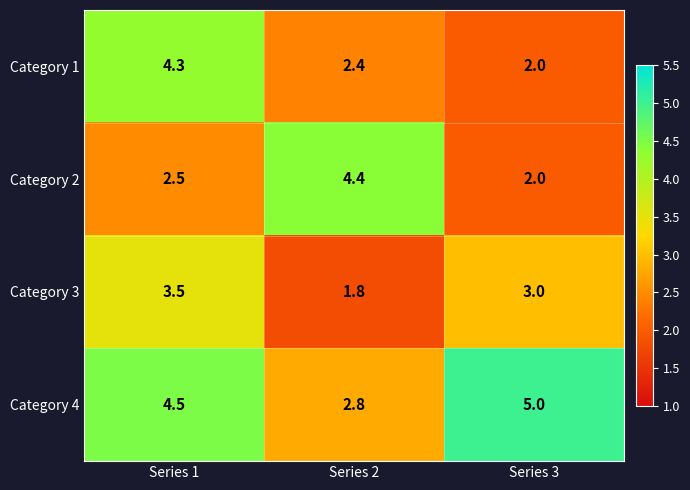

At which label is Category 4 closest to 3?

Series 2